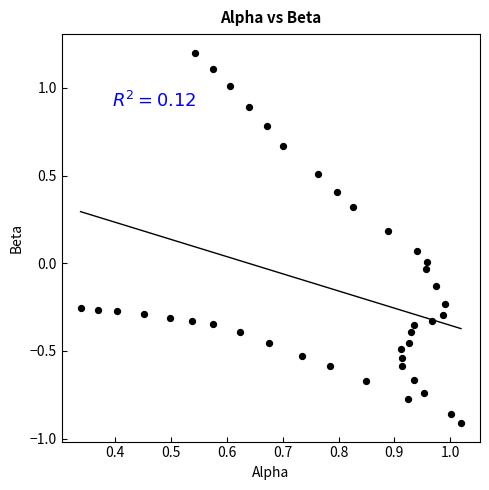

How many points are shown in the scatter plot?

40